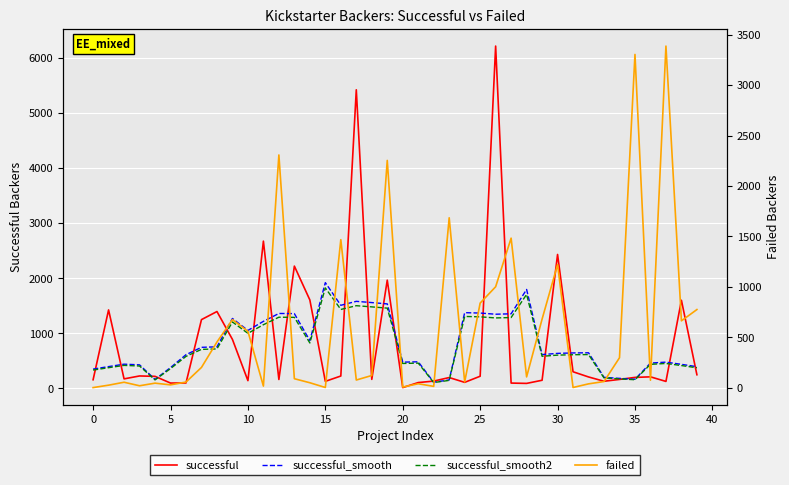

True or false: successful has a value of 5.9 at 20.

False